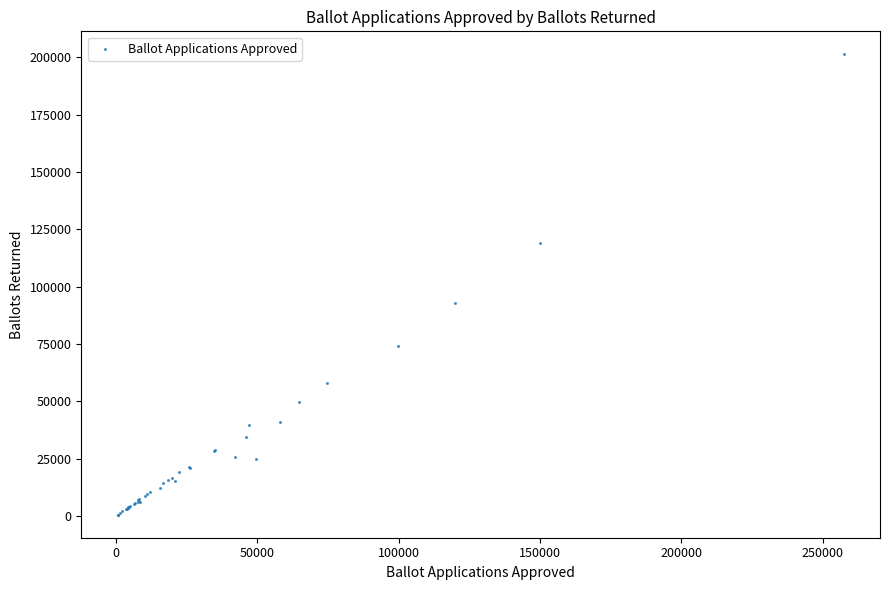

What Y value in the scatter plot is closest to 100946?

92727